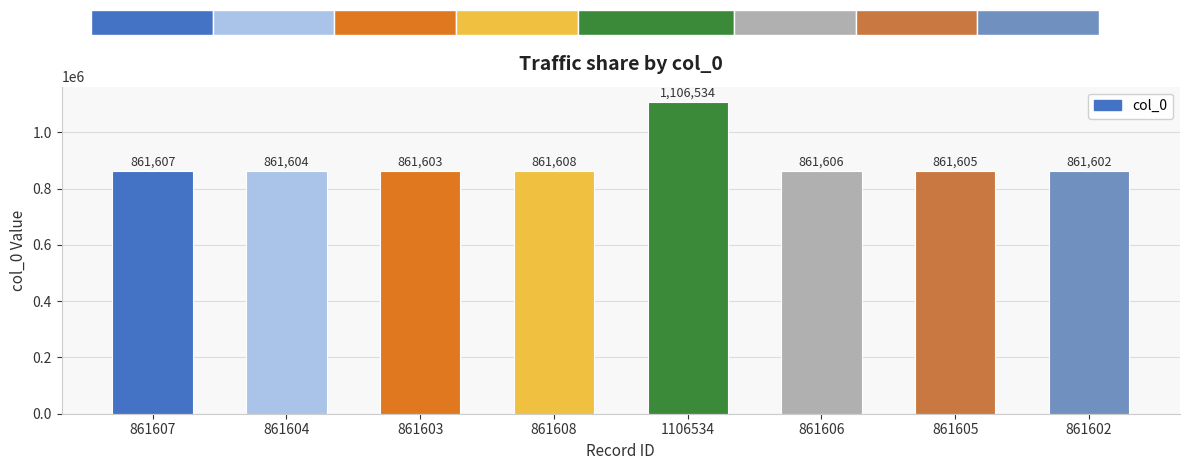

Reading right to left, list all the values displayed in this chart.

861602=861602	861605=861605	861606=861606	1106534=1106534	861608=861608	861603=861603	861604=861604	861607=861607